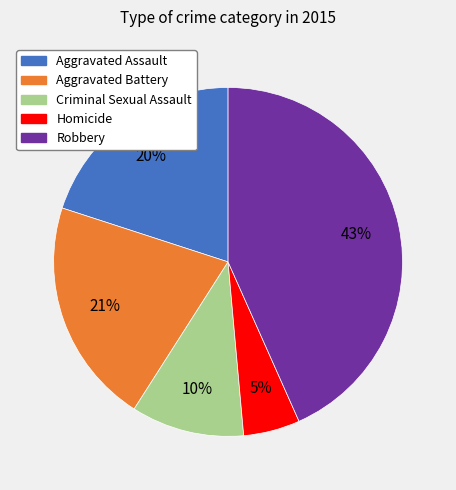

To the nearest percent, what is the difference between the Criminal Sexual Assault and Homicide slice percentages?

5%